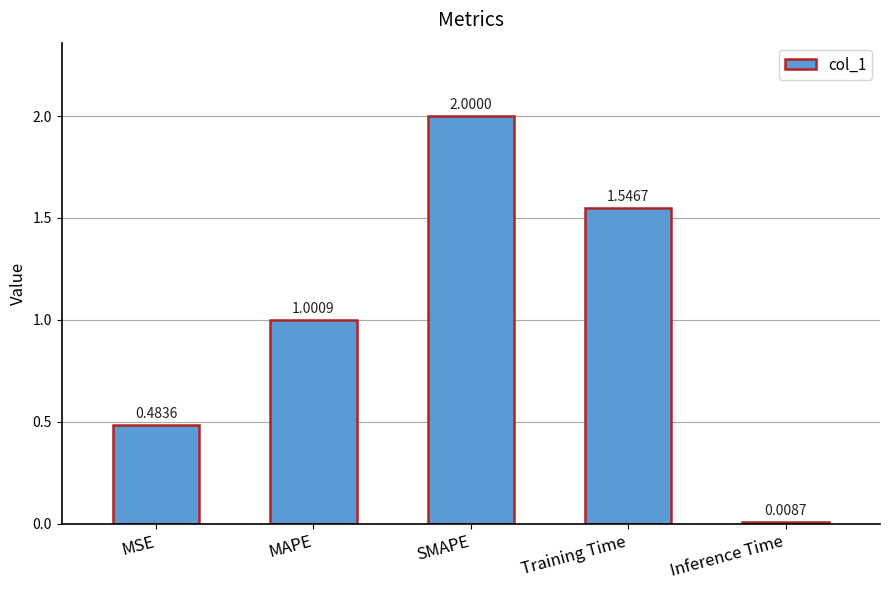

The value at Training Time is 0.7. True or false?

False